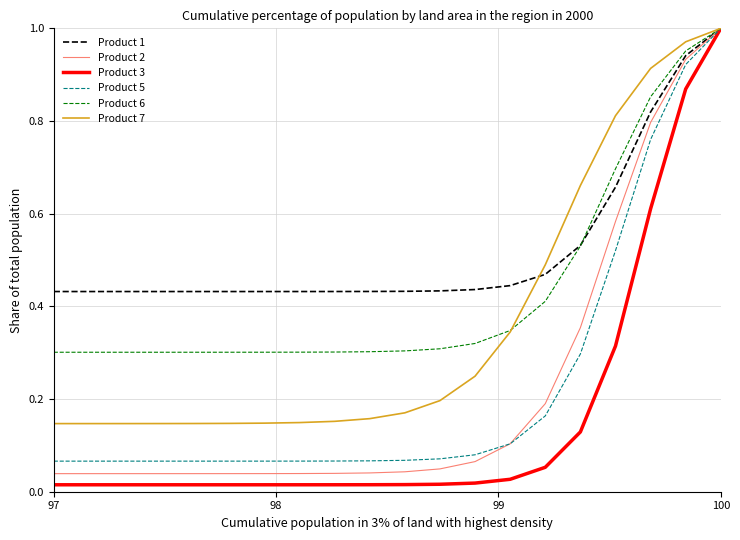

Which series has the largest range (max minus min)?

Product 3